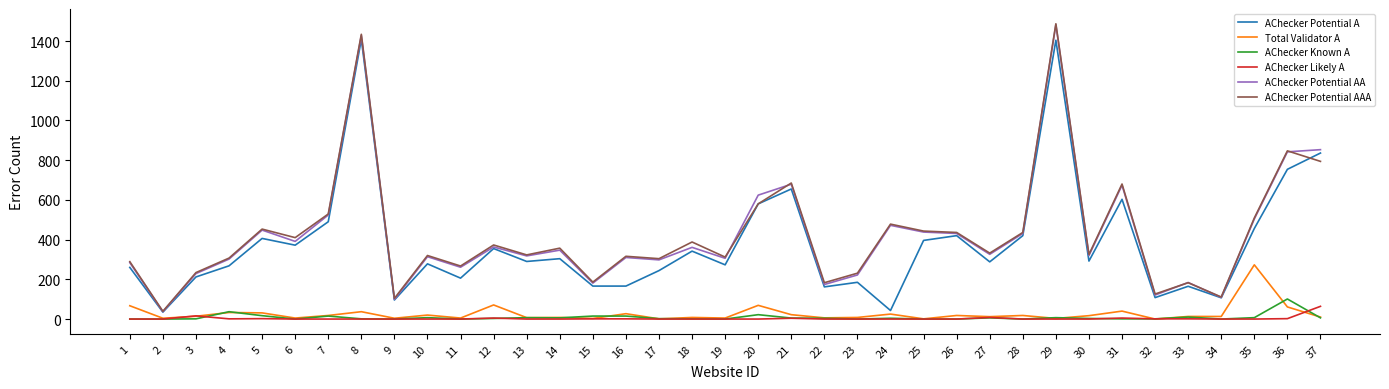

What is the minimum value for AChecker Potential AAA?

39